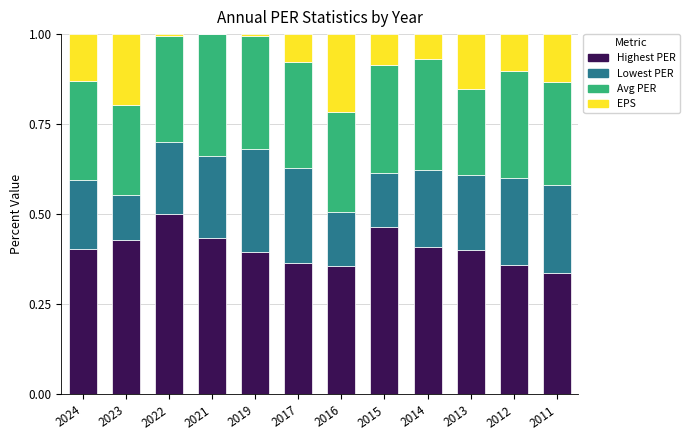

What is the total value across all series at 2013?

1.0